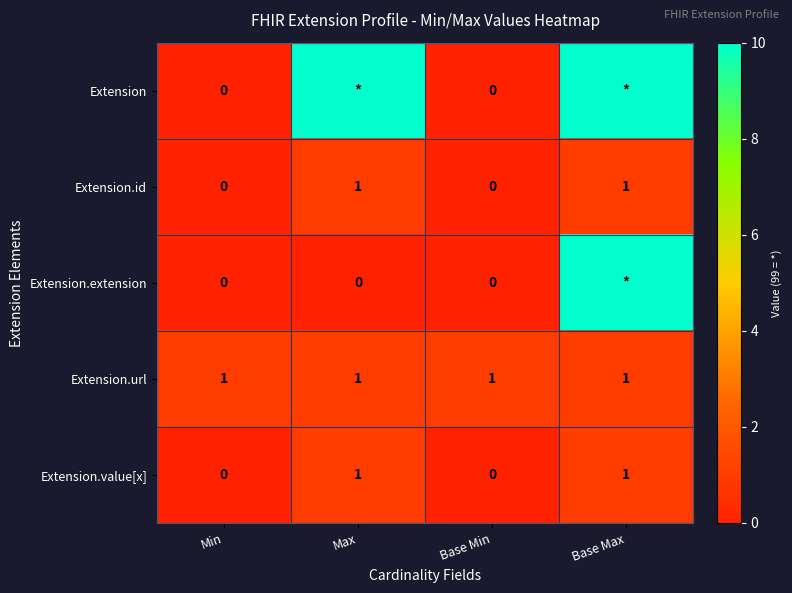

The Extension.value[x] series shows 2 at Base Max. True or false?

False